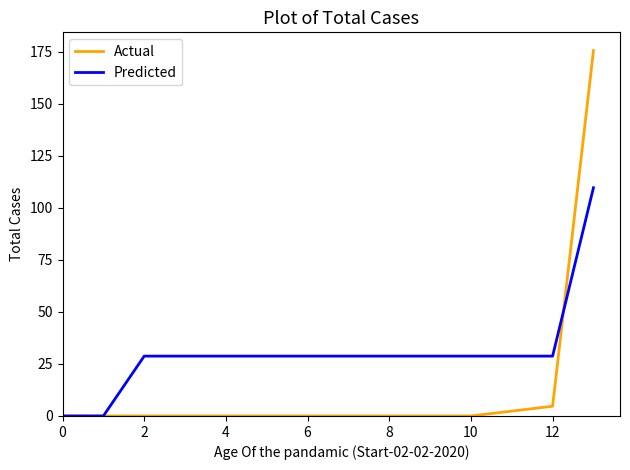

Which series has the widest spread of values?

Actual